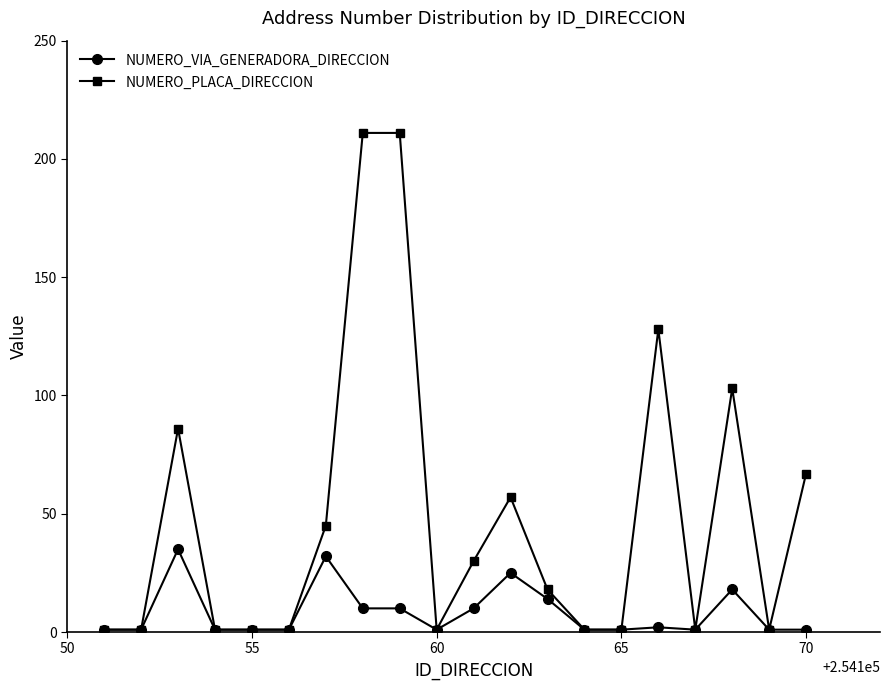

Which series has the widest spread of values?

NUMERO_PLACA_DIRECCION